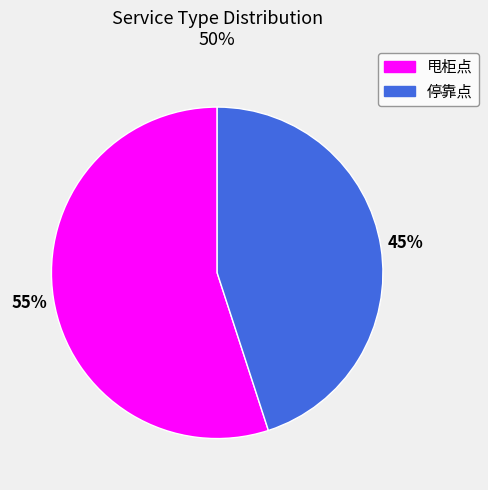

Do 甩柜点 and 停靠点 together represent more than half of the pie?

Yes